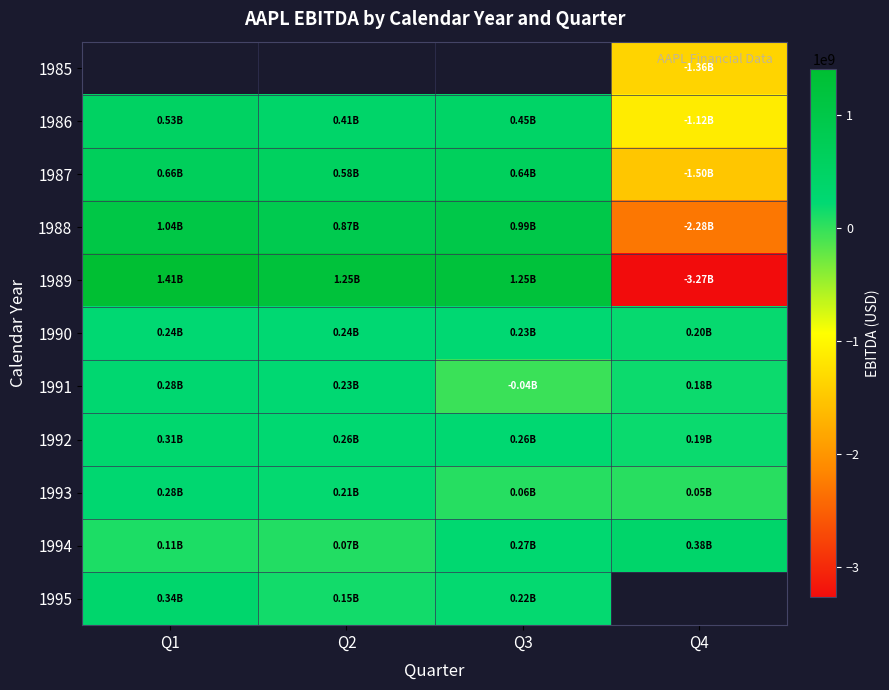

What is the sum of all 1991 values?

651900000.0